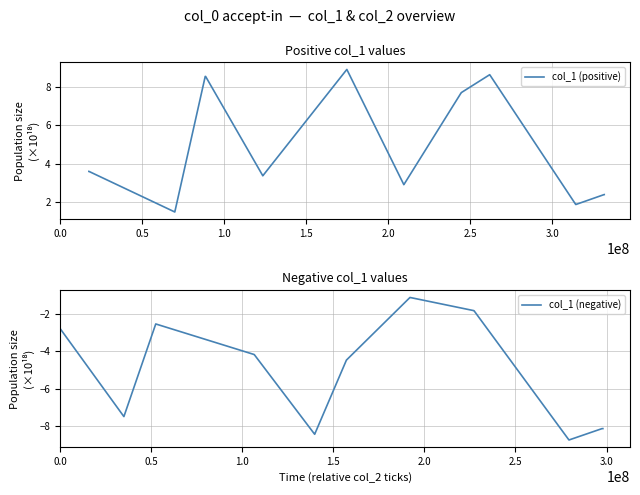

What is the highest value of the col_1 (positive) series?

8.9